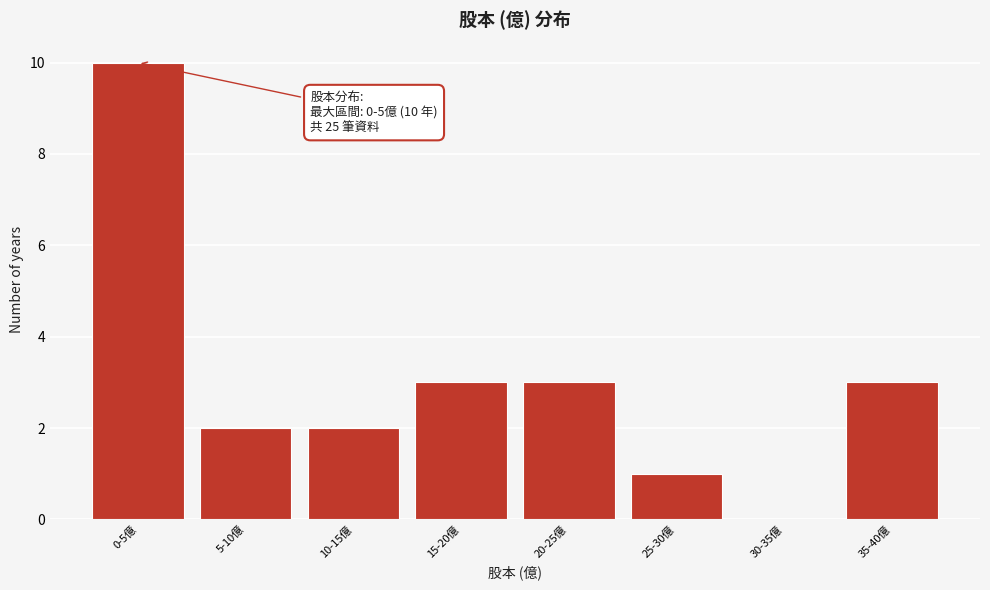

Reading right to left, transcribe all the data shown in this chart.

35-40億=3	30-35億=0	25-30億=1	20-25億=3	15-20億=3	10-15億=2	5-10億=2	0-5億=10